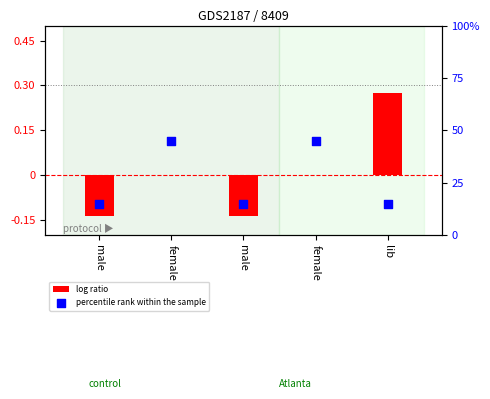

What is the total value across all series at female?

0.4